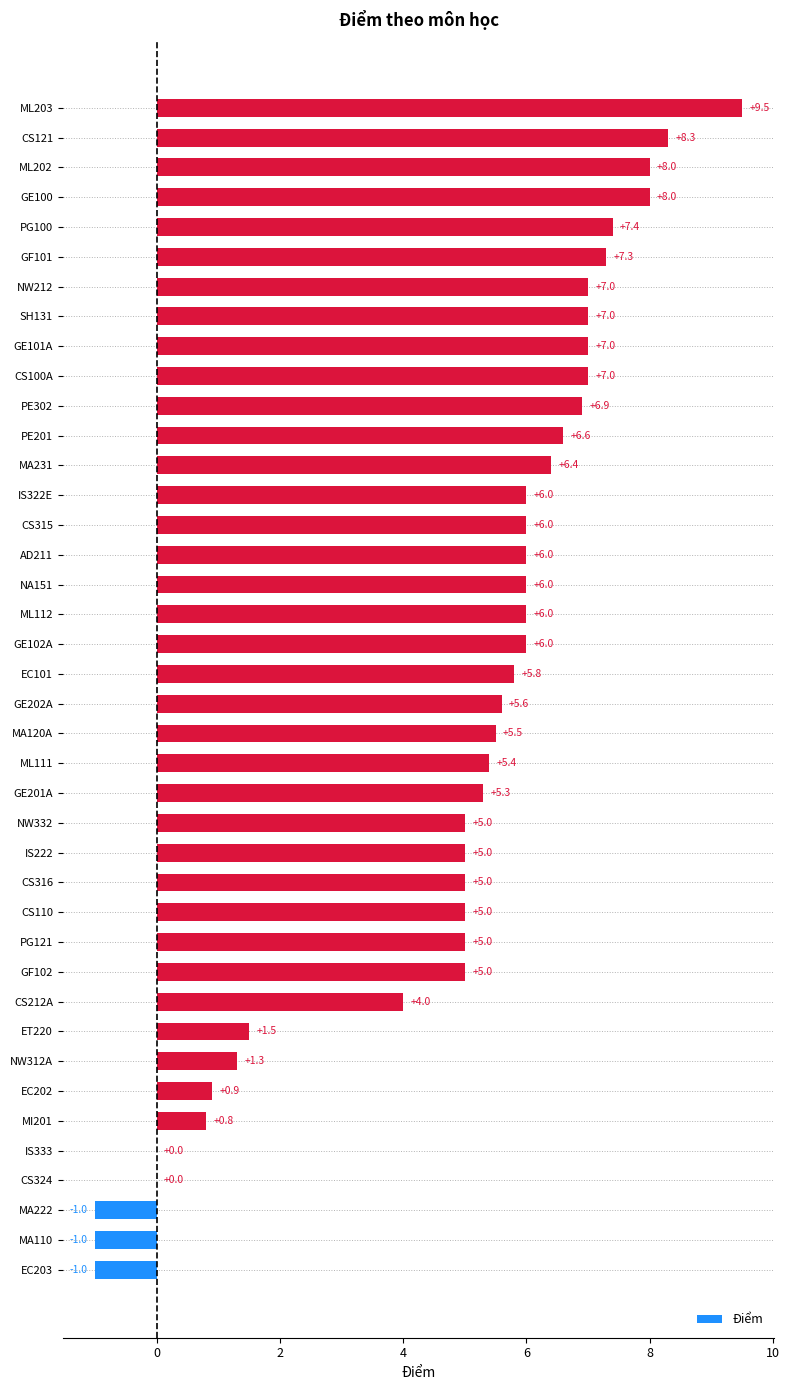

What is the sum of the values at ET220 and EC203?

0.5